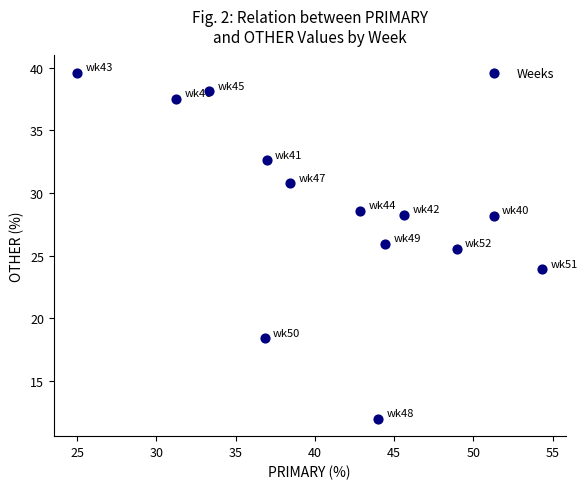

What is the range of X values (max minus min)?

29.3